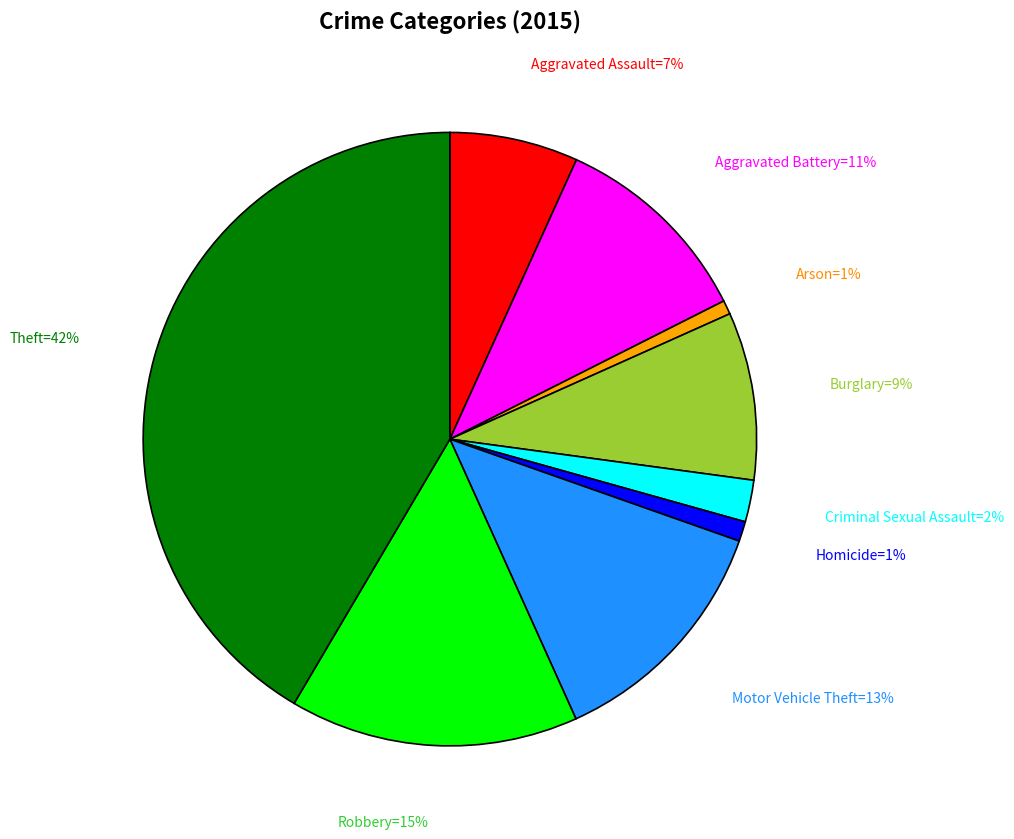

To the nearest percent, what is the average slice percentage?

11%